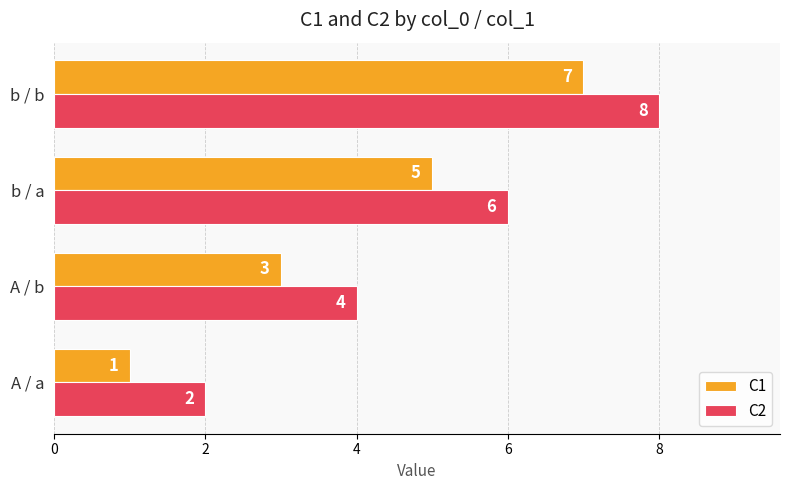

At which category is the sum across all series the highest?

b / b